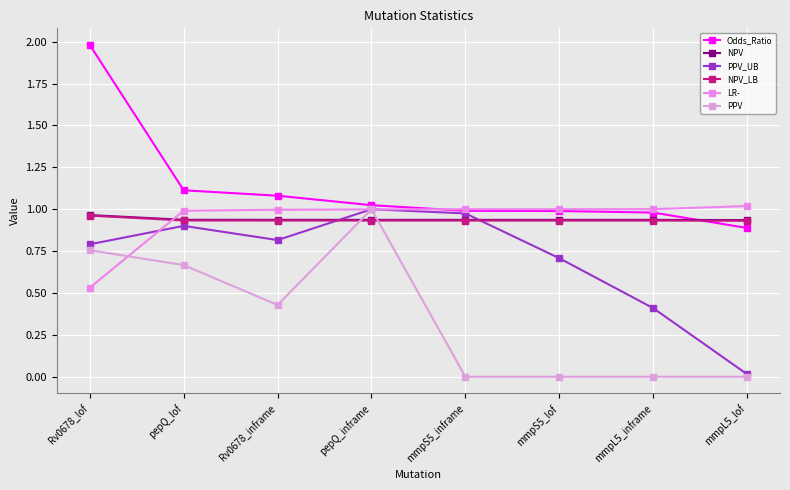

Reading left to right, what are all the values shown in this chart?

Odds_Ratio: 2.0	1.1	1.1	1.0	1.0	1.0	1.0	0.9
NPV: 1.0	0.9	0.9	0.9	0.9	0.9	0.9	0.9
PPV_UB: 0.8	0.9	0.8	1.0	1.0	0.7	0.4	0.0
NPV_LB: 1.0	0.9	0.9	0.9	0.9	0.9	0.9	0.9
LR-: 0.5	1.0	1.0	1.0	1.0	1.0	1.0	1.0
PPV: 0.8	0.7	0.4	1.0	0.0	0.0	0.0	0.0